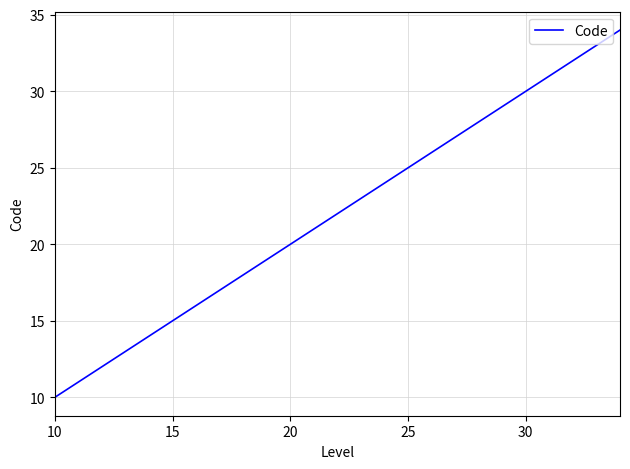

What is the greatest value displayed?

34